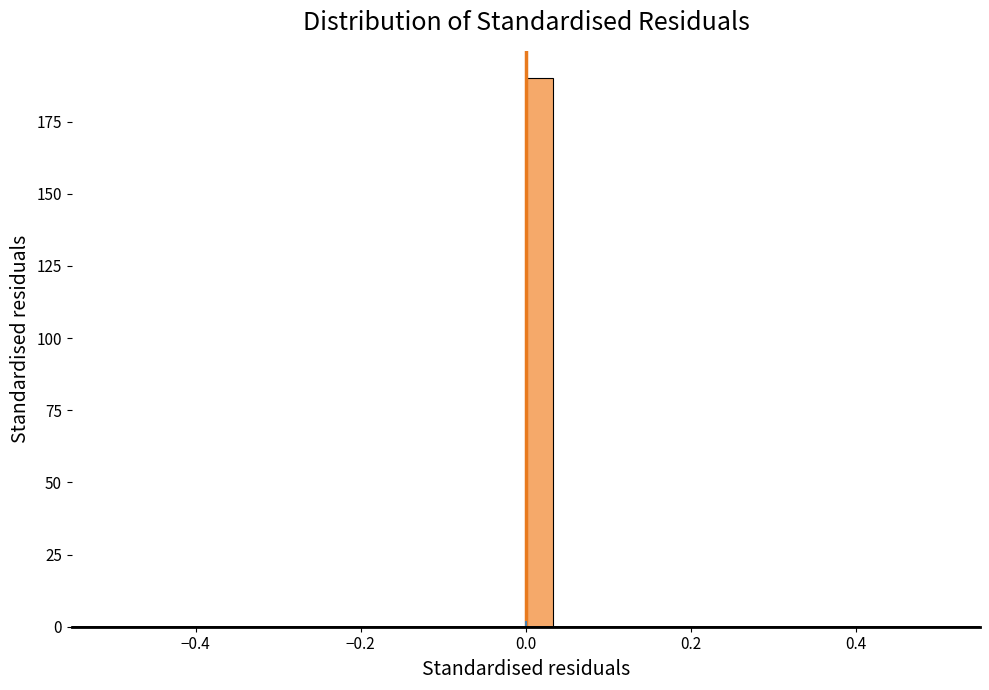

Read against the x-axis, roughly where is the centre of the tallest bar?

0.02